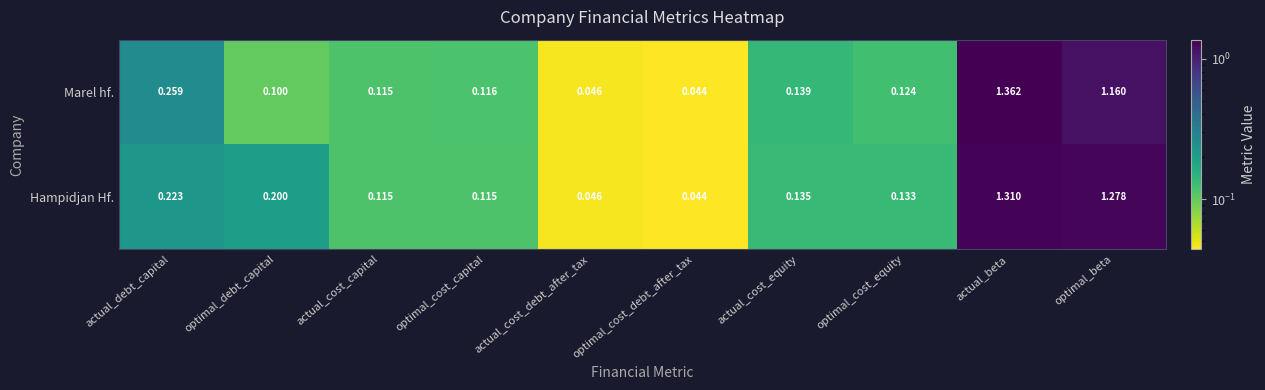

Which series has the largest total across all categories?

Hampidjan Hf.